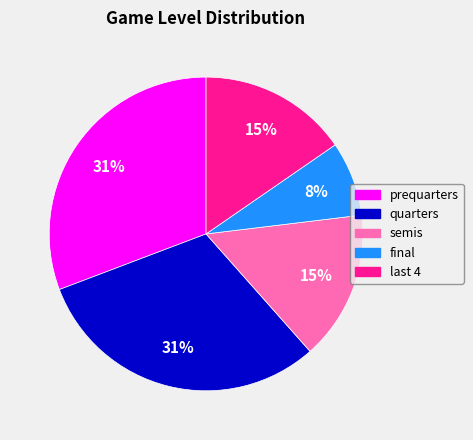

Between semis and prequarters, which is larger?

prequarters